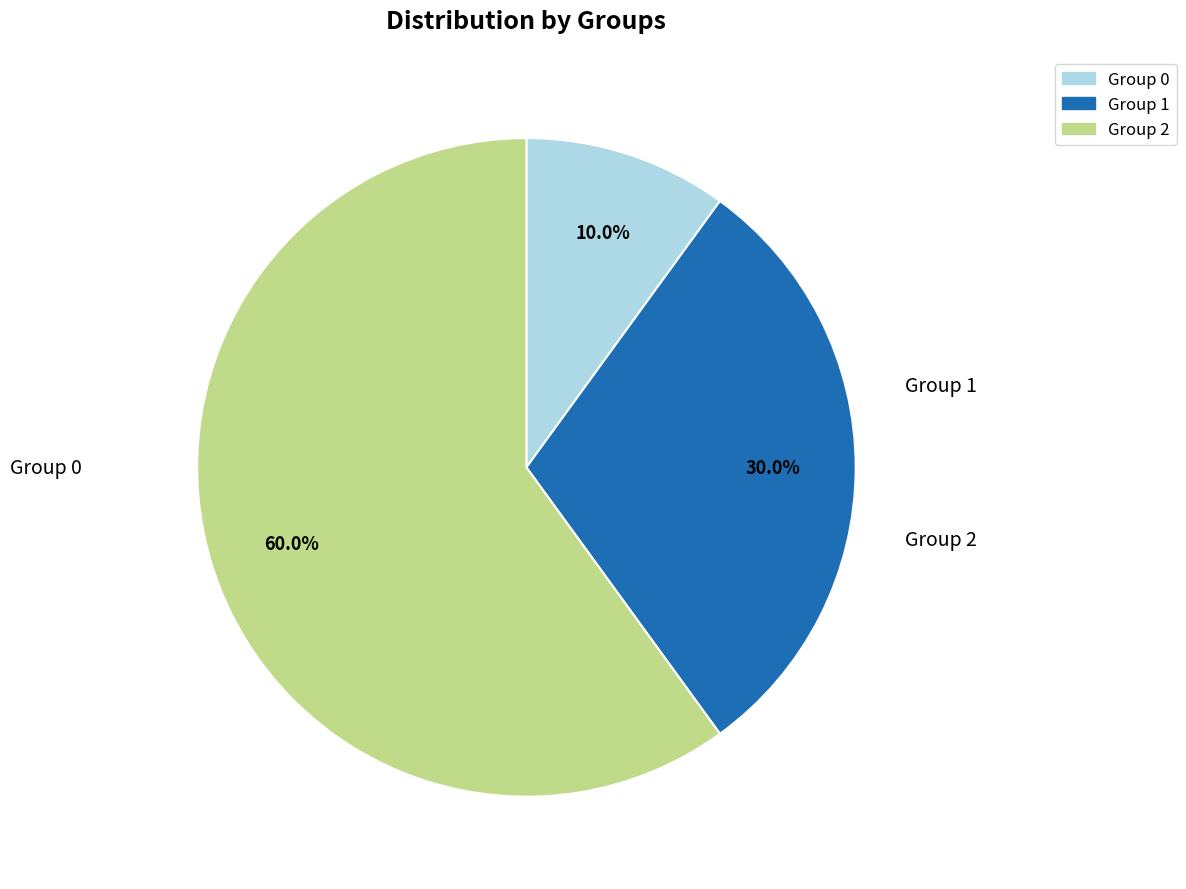

Does any single category account for the majority?

Yes